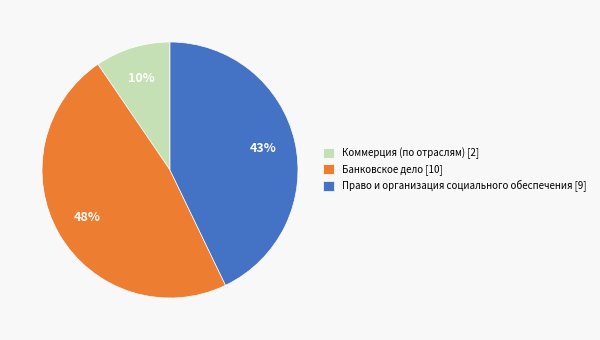

Does Право и организация социального обеспечения represent more than half of the total?

No